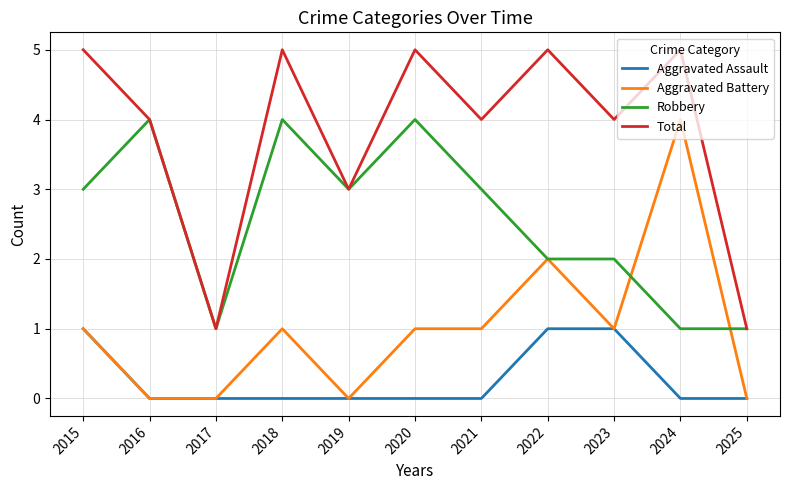

What are all the series names shown in the legend?

Aggravated Assault, Aggravated Battery, Robbery, Total